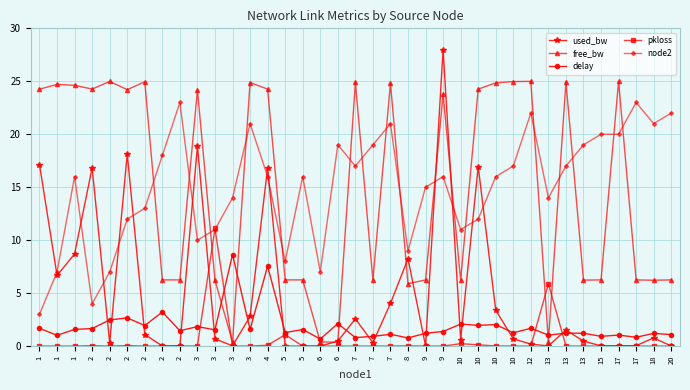

Reading right to left, what are all the values shown in this chart?

used_bw: 20=0.0	18=0.8	17=0.0	17=0.0	15=0.0	13=0.5	13=1.5	13=0.0	12=0.2	10=0.7	10=3.4	10=17.0	10=0.6	9=28.0	9=0.0	8=8.3	7=4.0	7=0.3	7=2.6	6=0.5	6=0.0	5=0.0	5=0.0	4=16.8	3=2.8	3=0.0	3=0.7	3=18.9	2=0.0	2=0.0	2=1.1	2=18.1	2=0.3	2=16.8	1=8.7	1=6.7	1=17.1
free_bw: 20=6.3	18=6.2	17=6.2	17=25.0	15=6.2	13=6.2	13=24.9	13=0.4	12=25.0	10=25.0	10=24.9	10=24.3	10=6.2	9=23.8	9=6.2	8=5.9	7=24.8	7=6.2	7=24.9	6=0.4	6=0.4	5=6.3	5=6.3	4=24.3	3=24.9	3=0.4	3=6.2	3=24.2	2=6.2	2=6.2	2=25.0	2=24.2	2=25.0	2=24.3	1=24.6	1=24.7	1=24.3
delay: 20=1.1	18=1.2	17=0.8	17=1.0	15=0.9	13=1.2	13=1.2	13=1.0	12=1.7	10=1.3	10=2.0	10=2.0	10=2.1	9=1.4	9=1.2	8=0.8	7=1.1	7=0.9	7=0.8	6=2.1	6=0.7	5=1.6	5=1.3	4=7.6	3=1.6	3=8.6	3=1.5	3=1.8	2=1.5	2=3.2	2=1.9	2=2.7	2=2.5	2=1.7	1=1.6	1=1.0	1=1.7
pkloss: 20=0.0	18=0.0	17=0.0	17=0.0	15=0.0	13=0.0	13=0.0	13=5.9	12=0.0	10=0.0	10=0.0	10=0.1	10=0.2	9=0.0	9=0.0	8=0.0	7=0.0	7=0.0	7=0.0	6=0.0	6=0.0	5=0.0	5=1.1	4=0.1	3=0.0	3=0.0	3=11.1	3=0.0	2=0.0	2=0.0	2=0.0	2=0.0	2=0.0	2=0.0	1=0.0	1=0.0	1=0.0
node2: 20=22.0	18=21.0	17=23.0	17=20.0	15=20.0	13=19.0	13=17.0	13=14.0	12=22.0	10=17.0	10=16.0	10=12.0	10=11.0	9=16.0	9=15.0	8=9.0	7=21.0	7=19.0	7=17.0	6=19.0	6=7.0	5=16.0	5=8.0	4=16.0	3=21.0	3=14.0	3=11.0	3=10.0	2=23.0	2=18.0	2=13.0	2=12.0	2=7.0	2=4.0	1=16.0	1=7.0	1=3.0